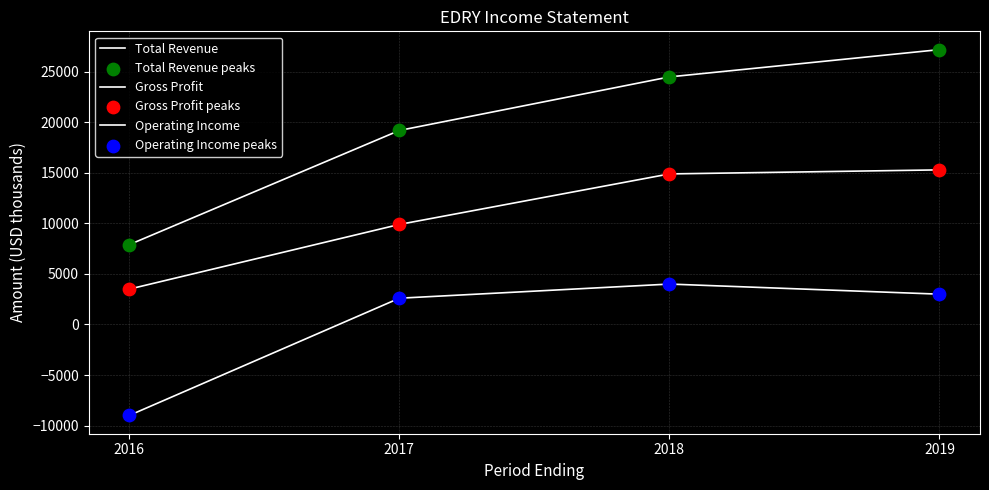

Is this an area chart (filled region under the line)?

No